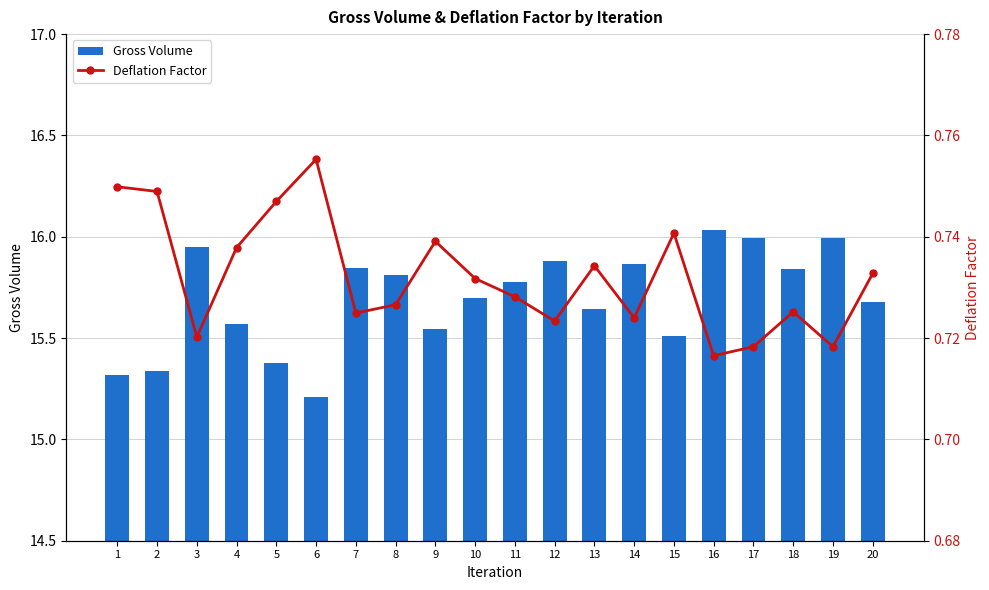

What is the value of the Deflation Factor bar at the 3rd from the left?

0.7